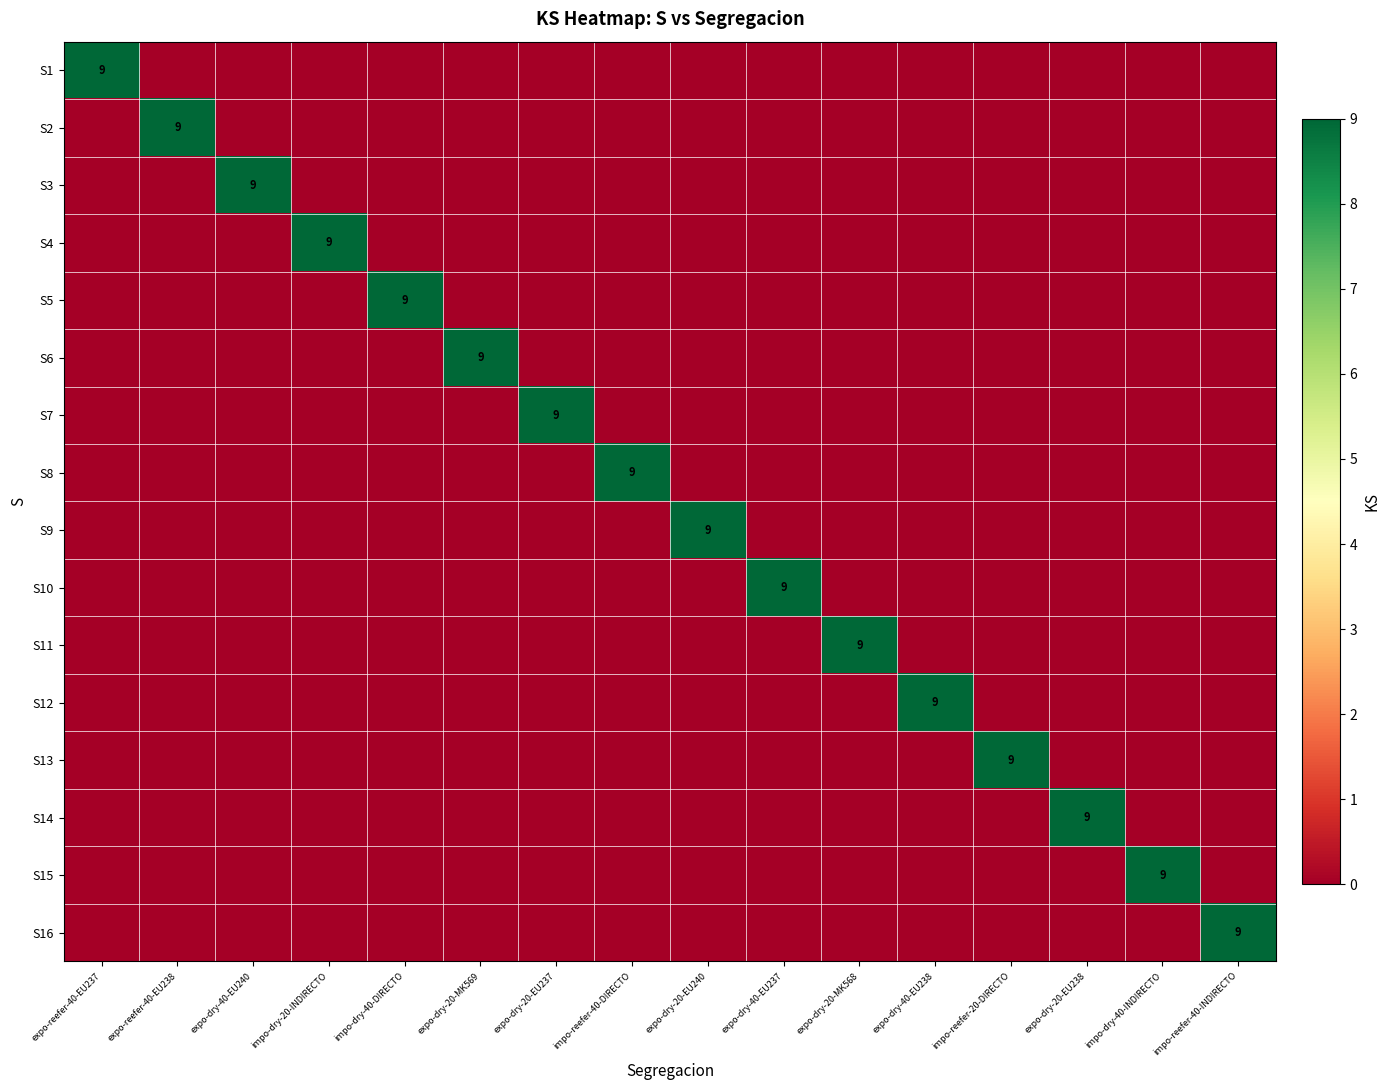

Count the number of data series in this chart.

16